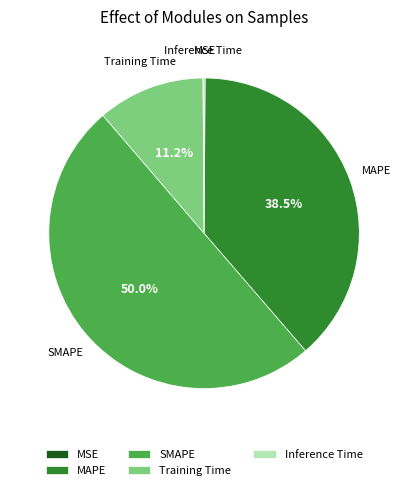

What is the largest slice in the pie chart?

SMAPE